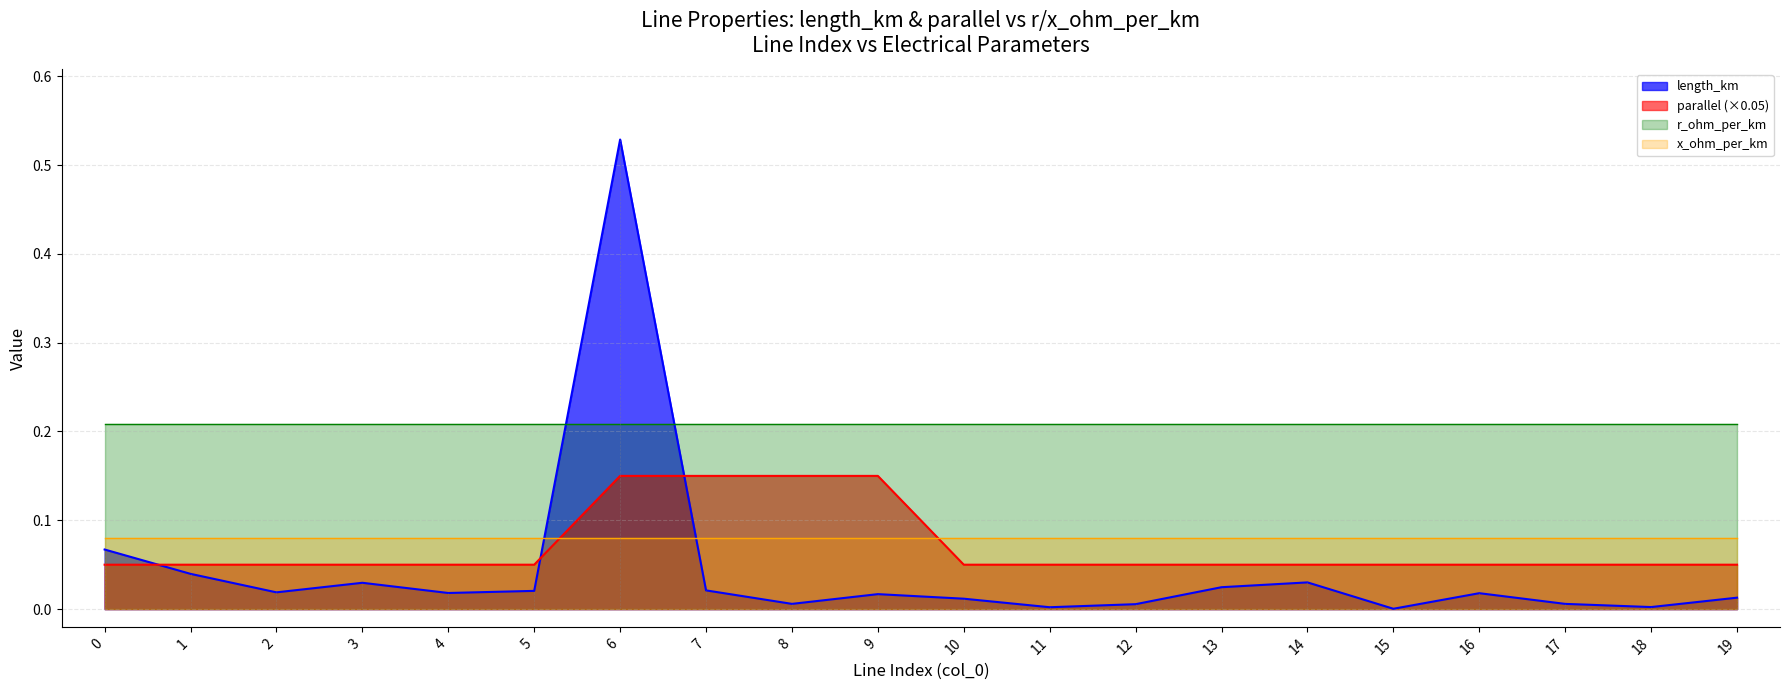

Which series ends up on top after the final intersection of length_km and parallel?

parallel